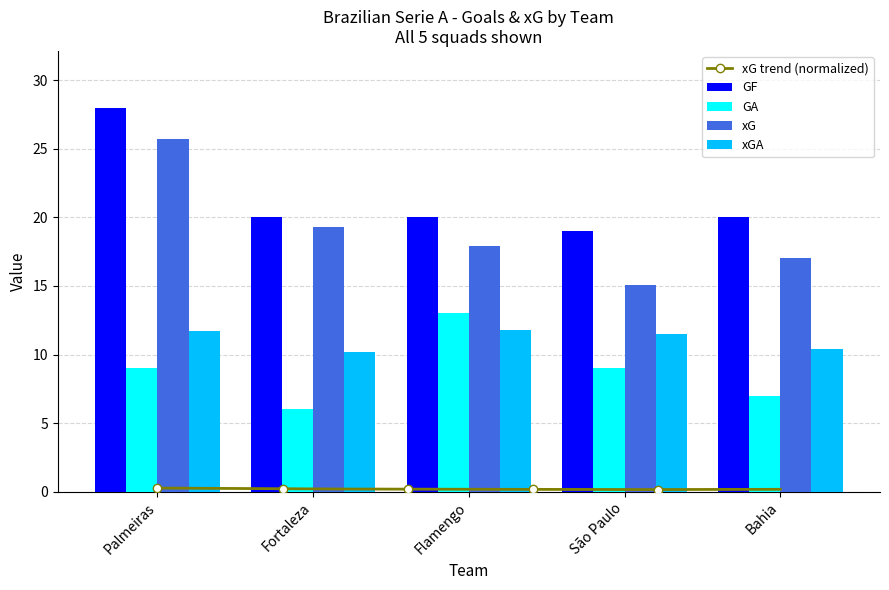

At which category does the chart reach its peak across all series?

Palmeiras